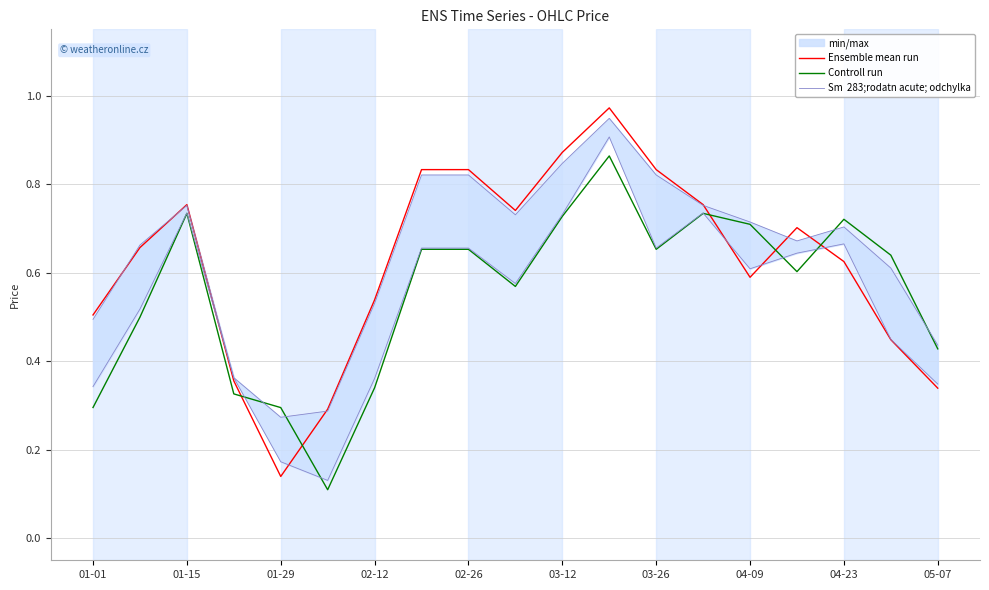

List the series in order of their overall mean, highest first.

Sm  283;rodatn acute; odchylka, Ensemble mean run, Controll run